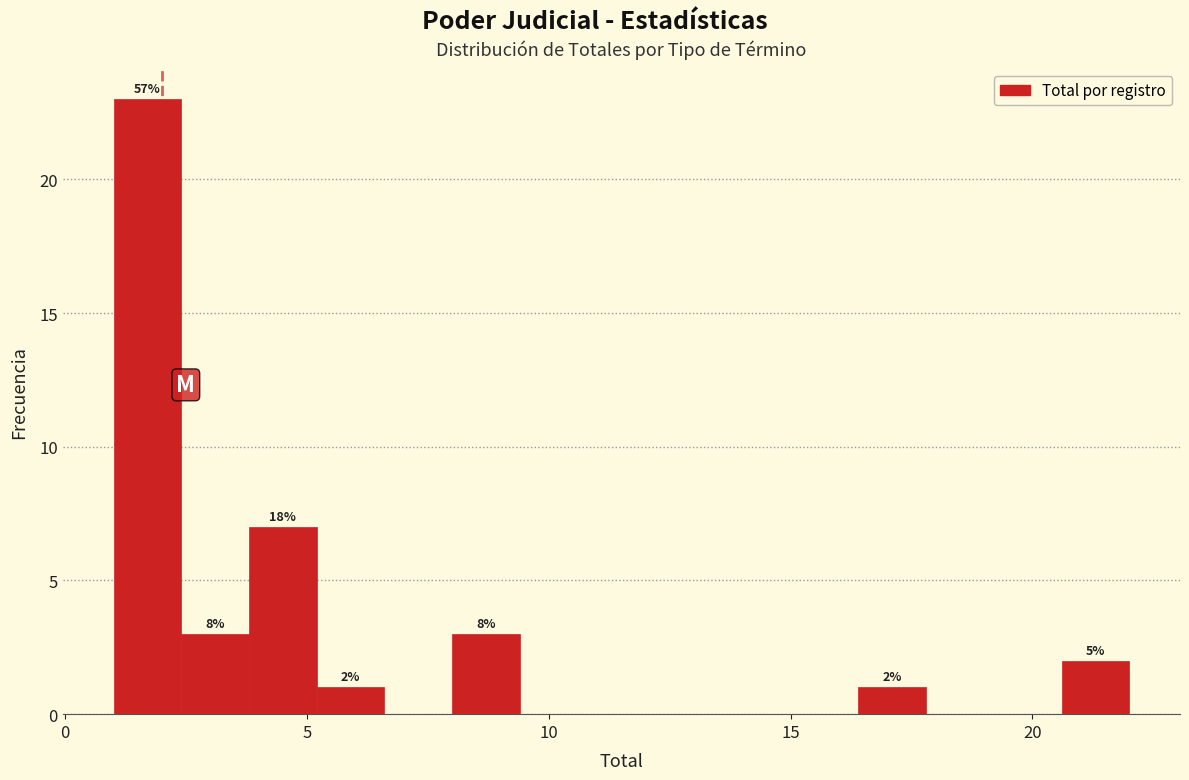

Read against the x-axis, roughly where is the centre of the tallest bar?

1.5